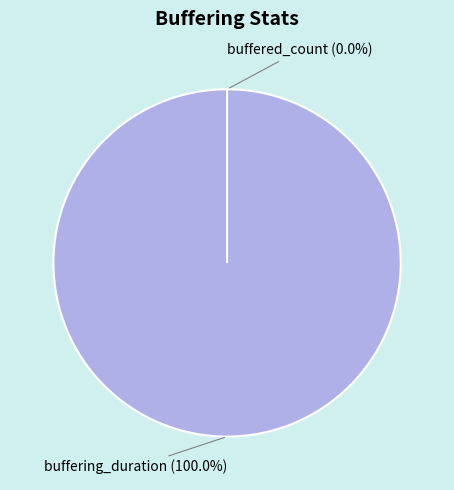

Which has a higher value, buffered_count or buffering_duration?

buffering_duration